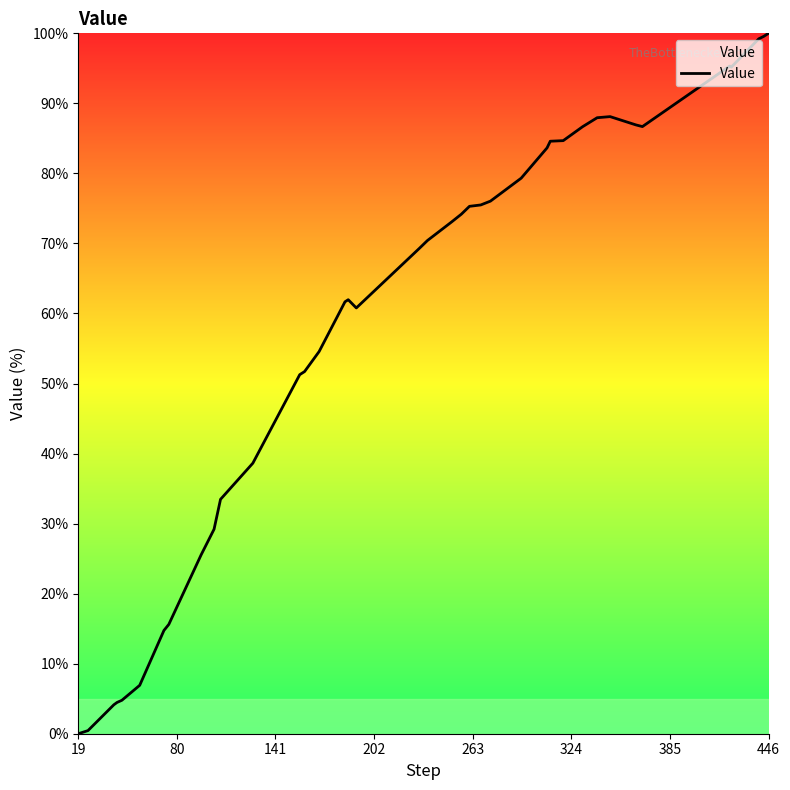

What is the difference between the maximum and minimum values?

100.0